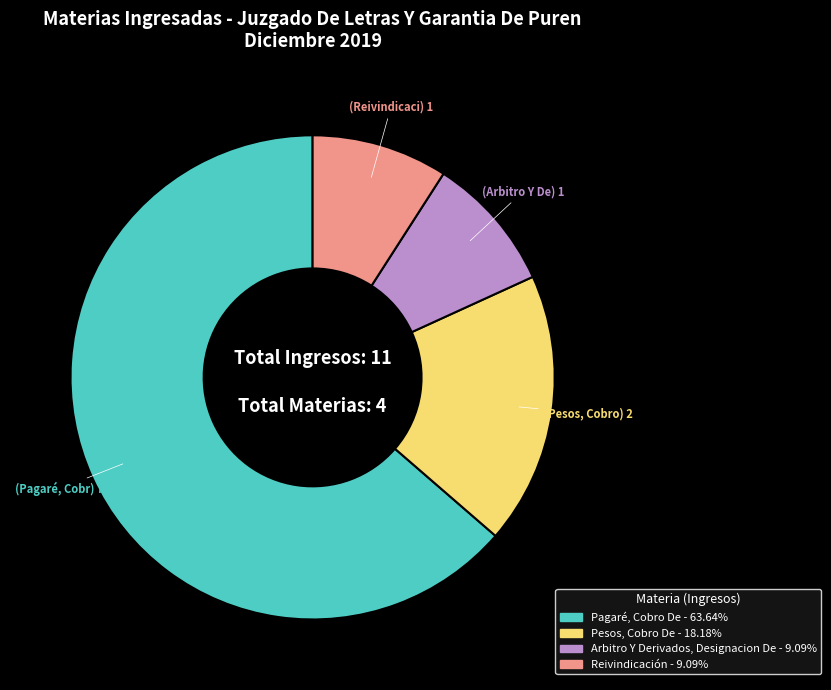

Which slice represents more than half of the pie?

Pagaré, Cobro De